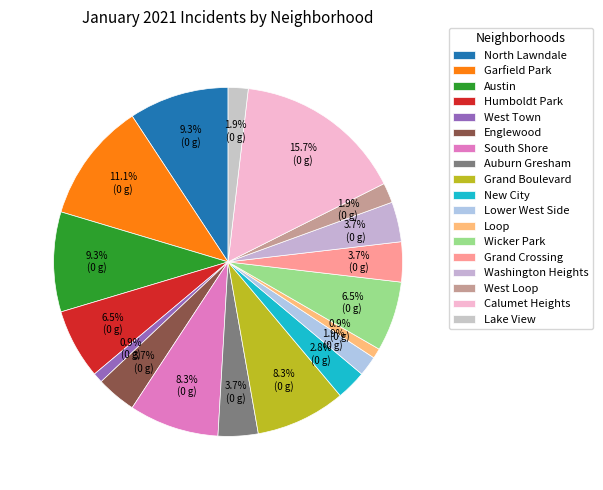

How many slices are in this pie chart?

18